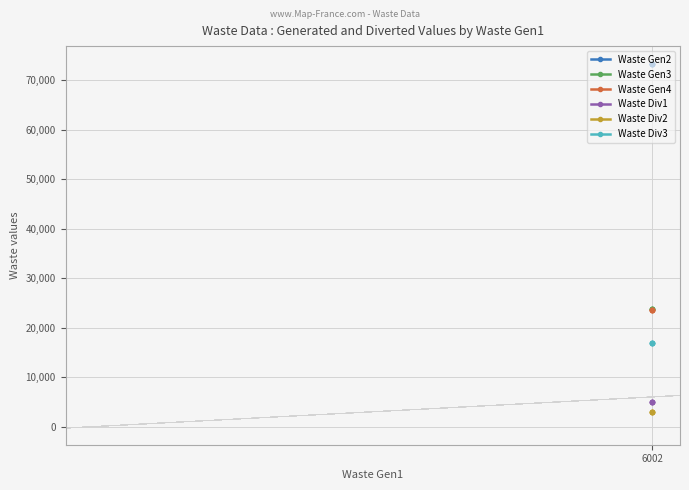

Between 3 and 4, which is larger?

3